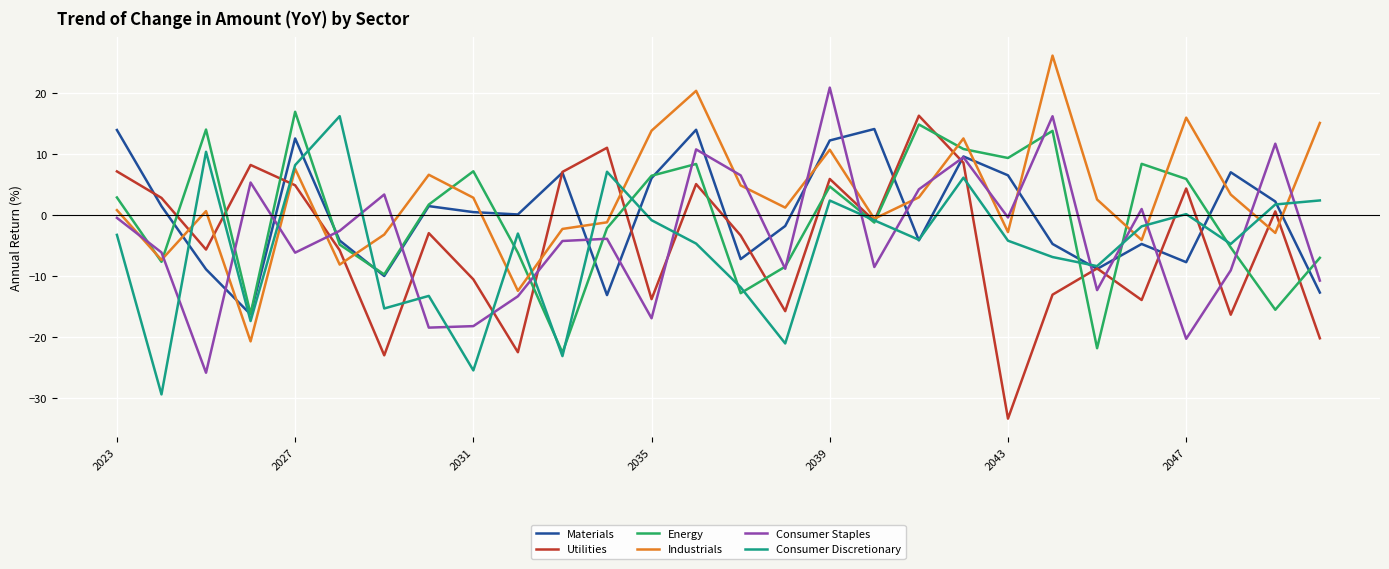

What is the difference between the maximum and second lowest values in the Utilities series?

39.3